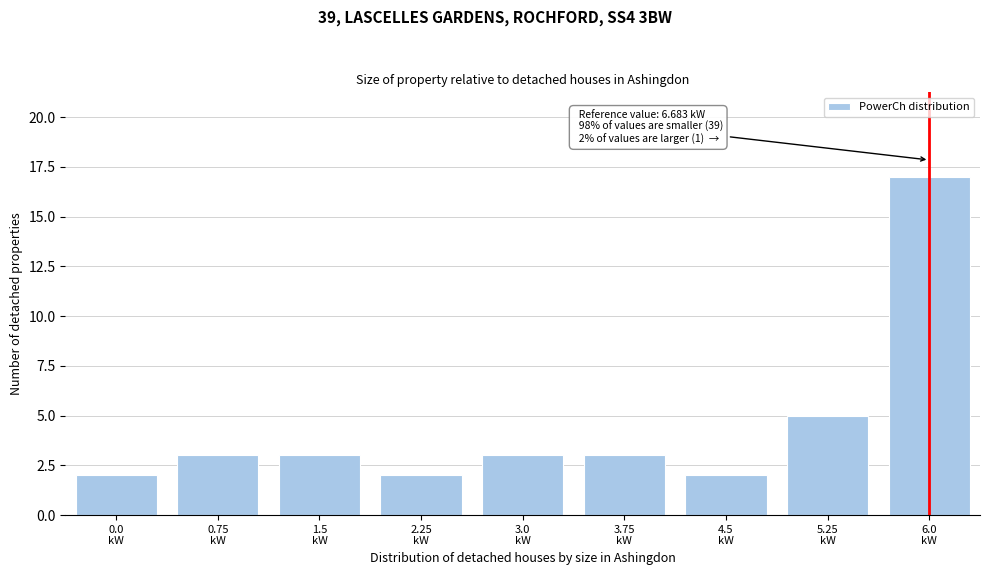

Reading left to right, what are all the values shown in this chart?

2	3	3	2	3	3	2	5	17